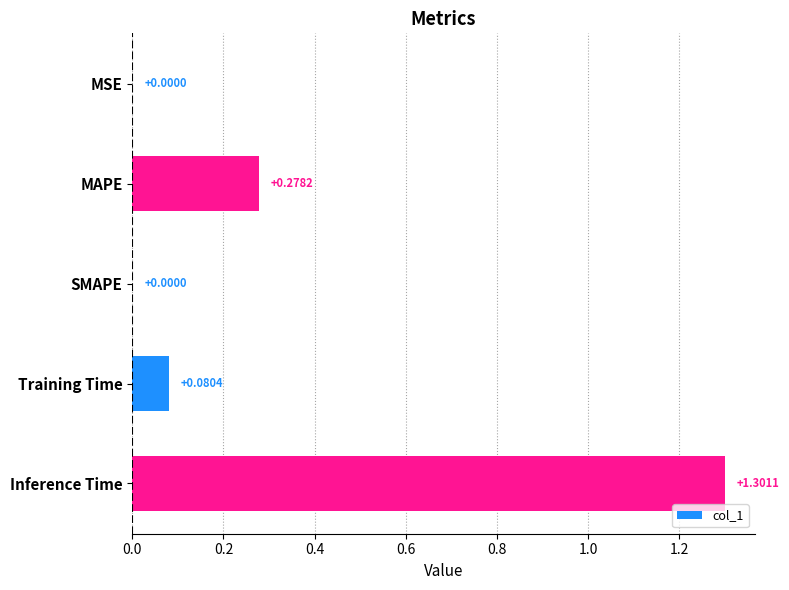

At which category does the chart reach its peak across all series?

Inference Time